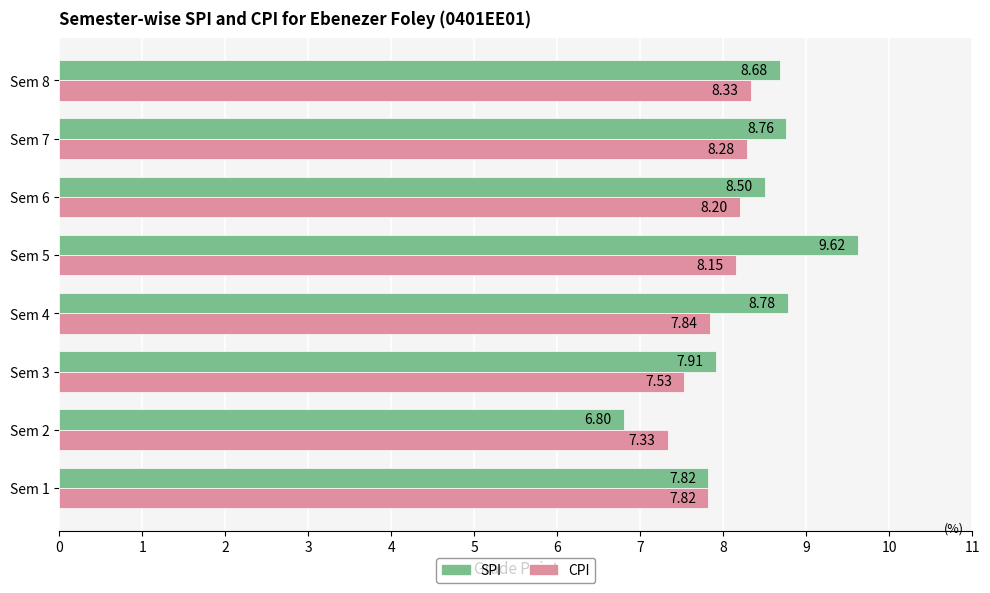

Between Sem 4 and Sem 7, which series saw the biggest shift?

CPI